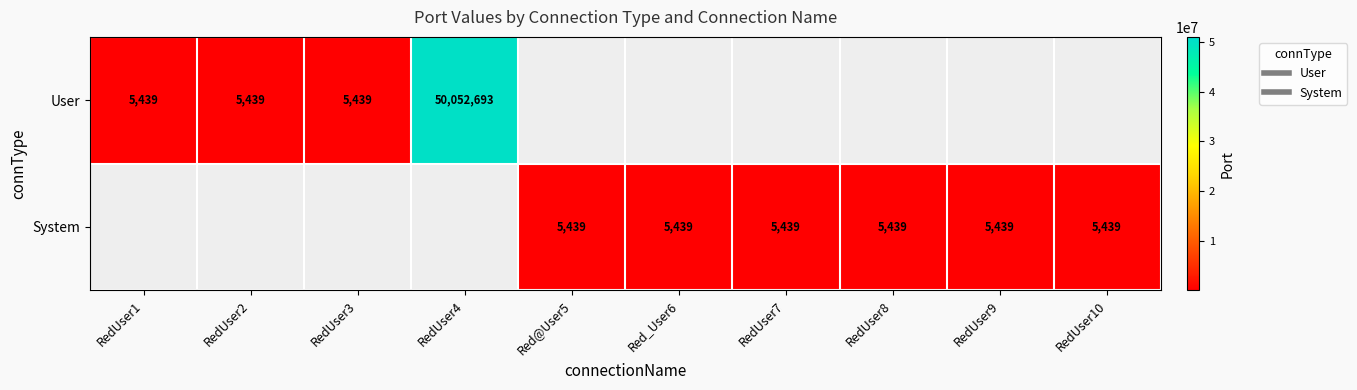

What is the maximum value shown in the chart?

50052693